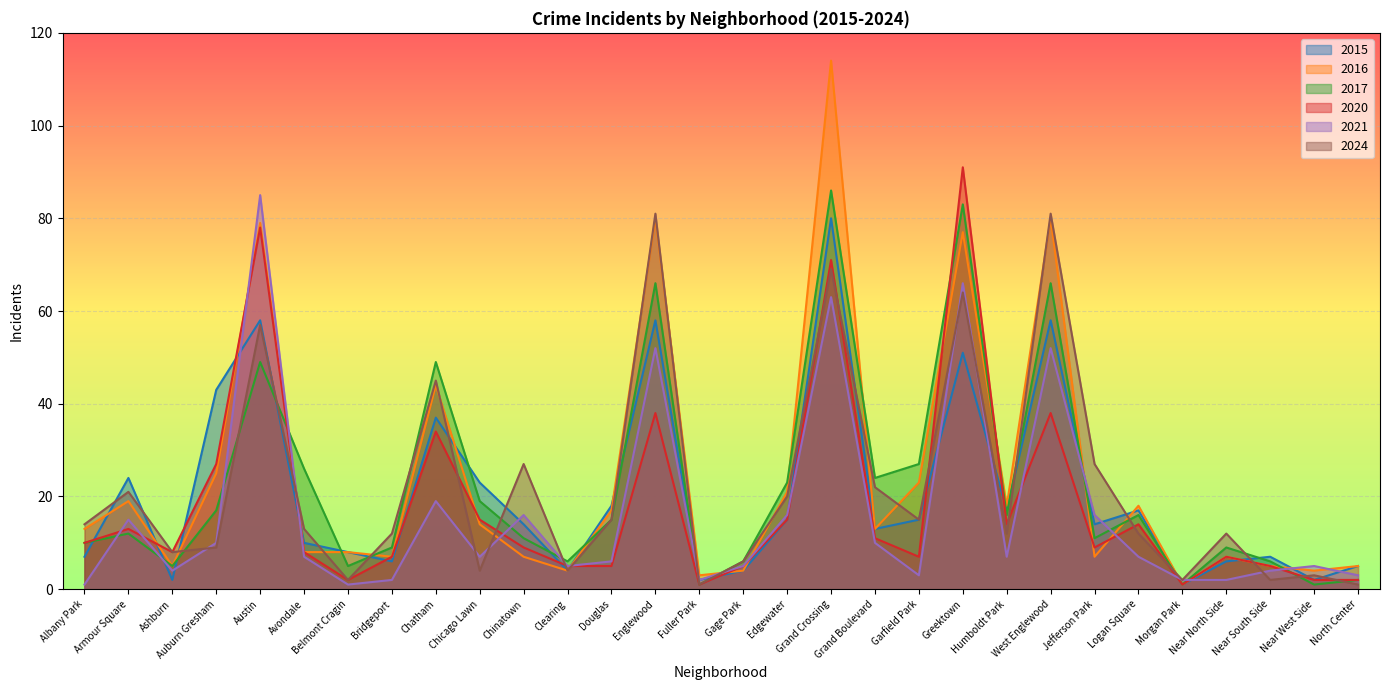

How many interior local valleys does the 2024 series have?

9